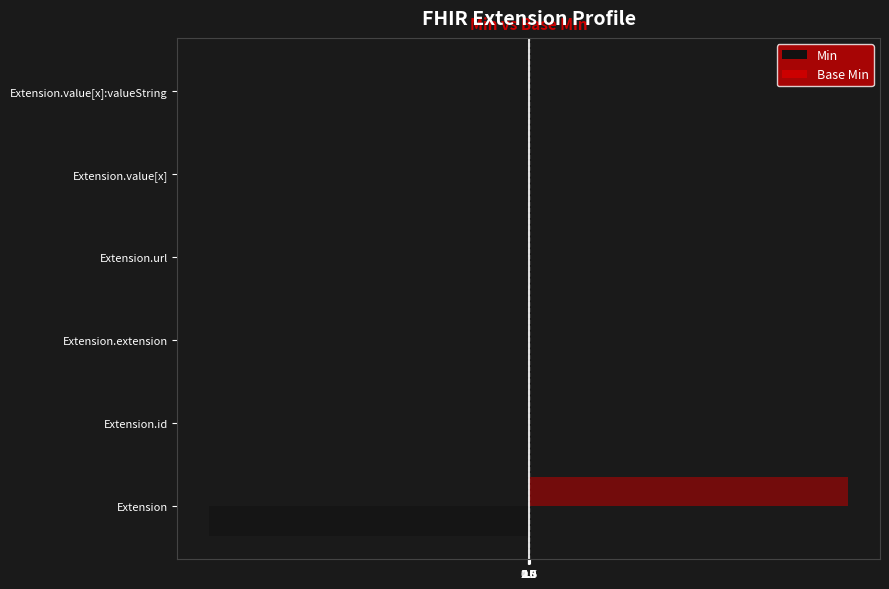

How many bars are there in each group?

2